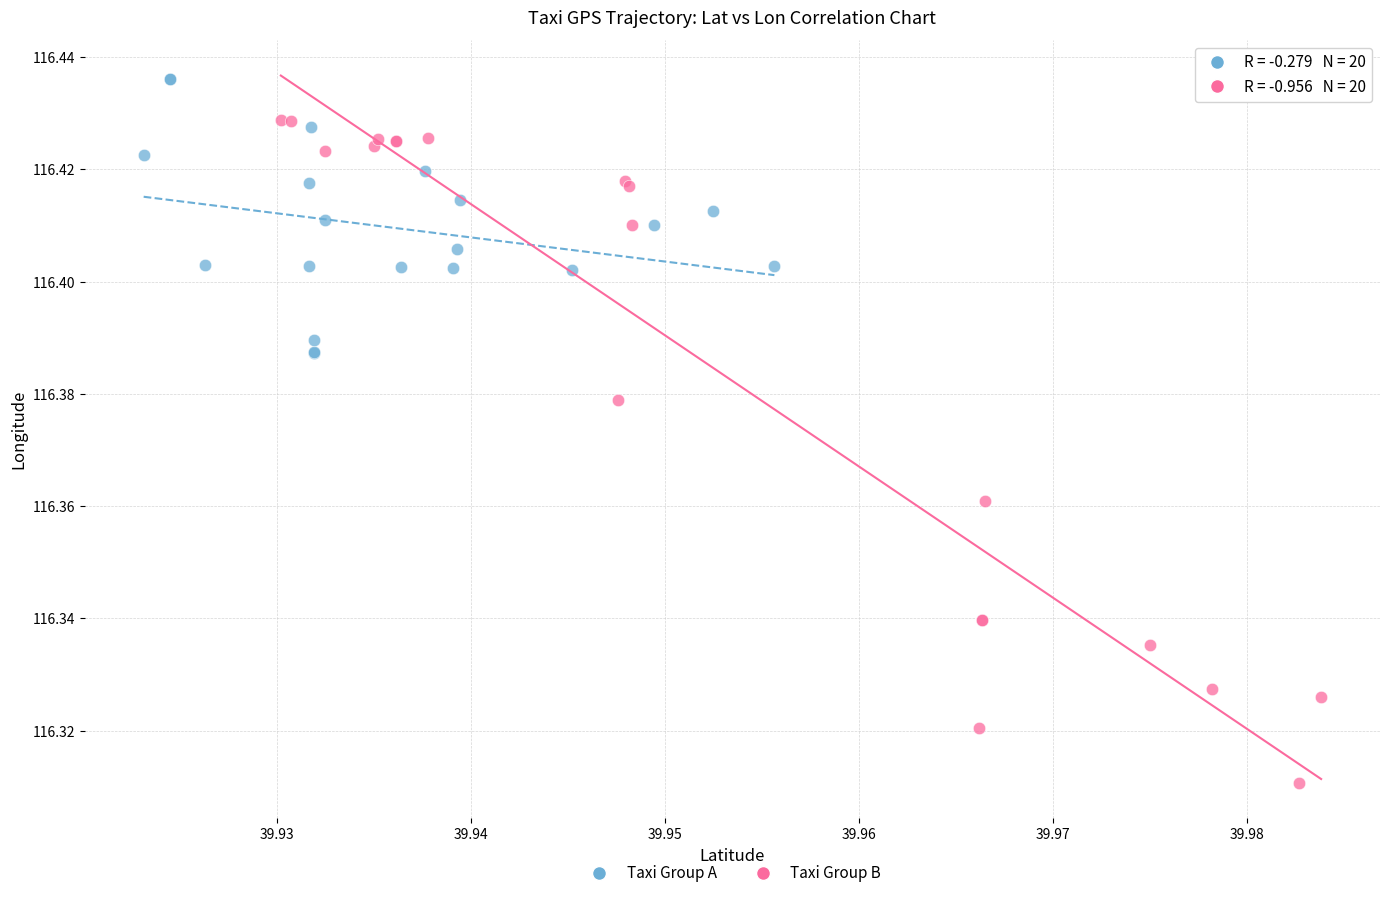

Which series has the largest Y range (max minus min)?

Taxi Group B